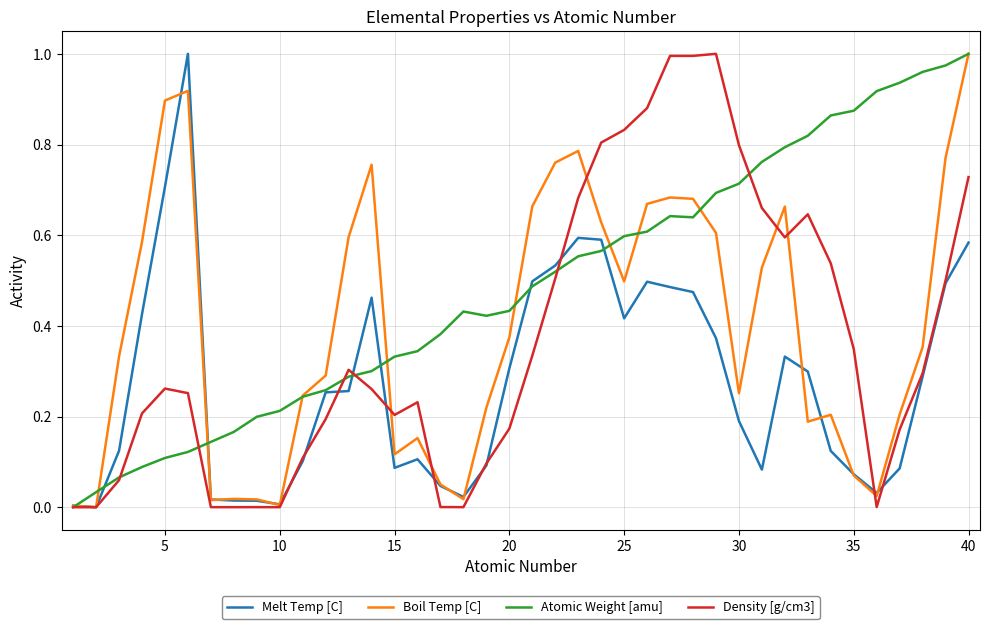

Which series has the largest total across all categories?

Atomic Weight [amu]